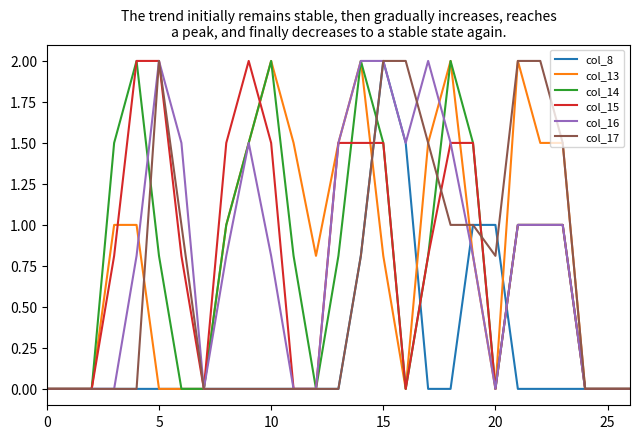

What is the sum of all col_16 values?

21.7